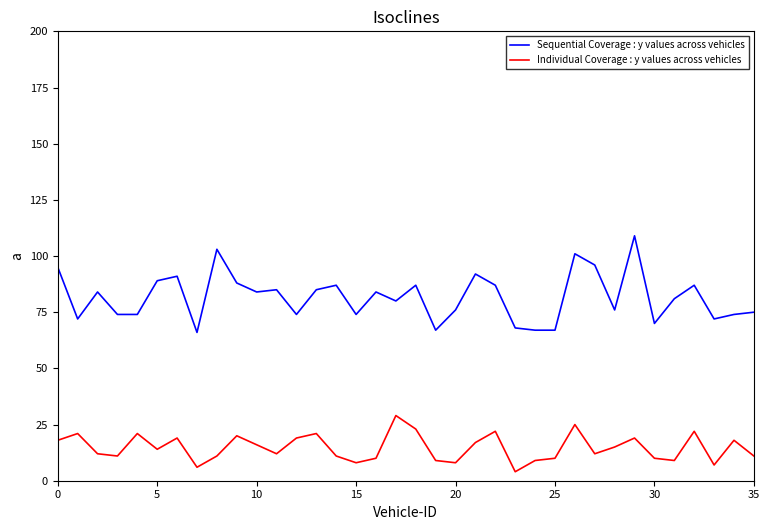

Which series has the largest range (max minus min)?

Sequential Coverage : y values across vehicles